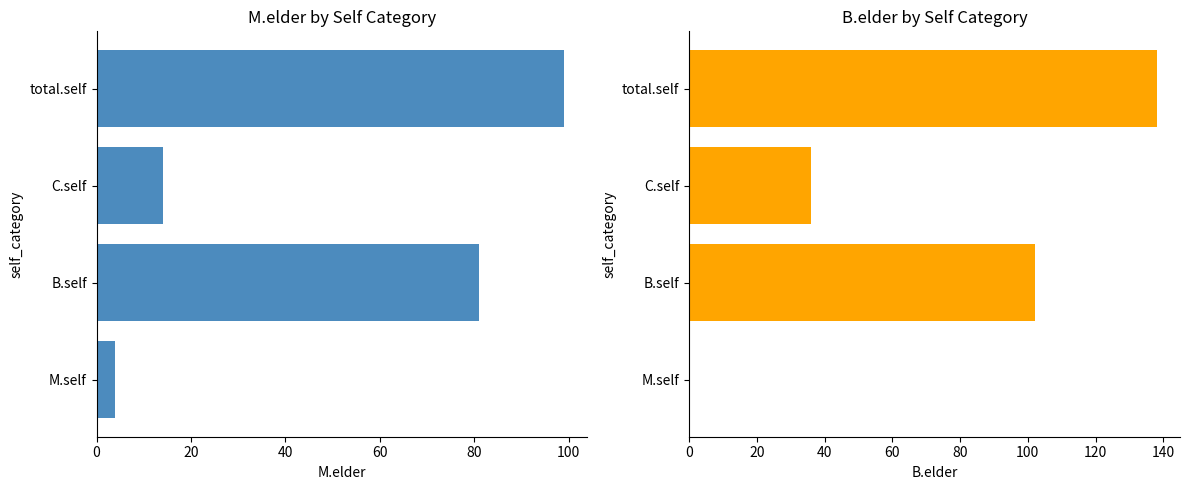

What is the value of the M.elder bar at the 1st from the left?

4